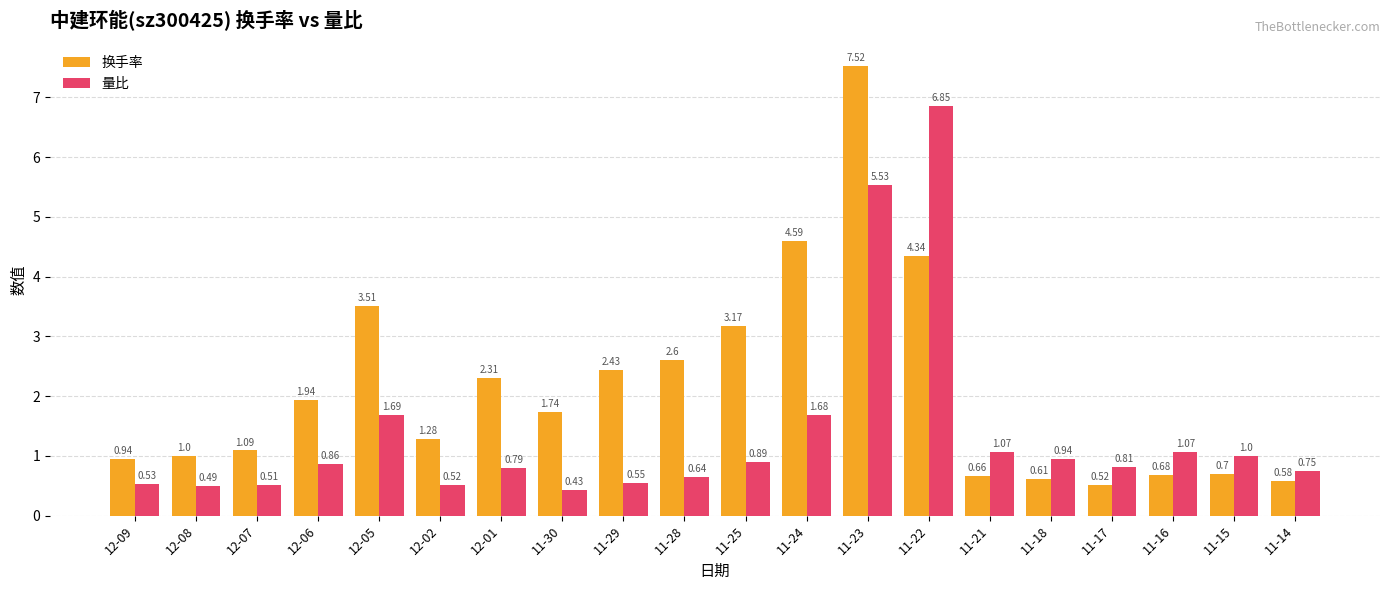

Which series has the widest spread of values?

换手率